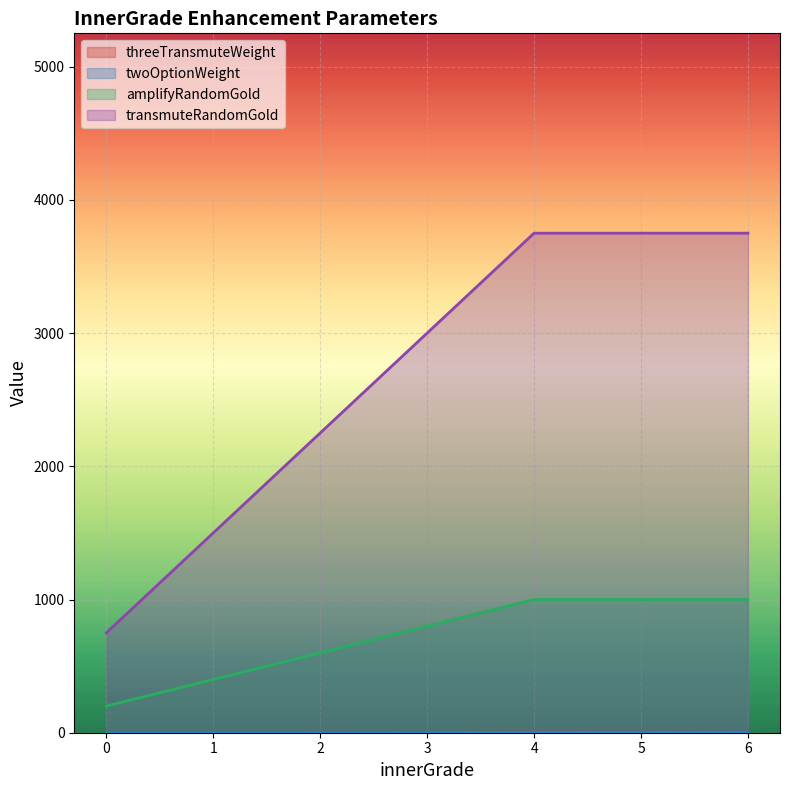

Rank the series at 6 from lowest to highest value.

threeTransmuteWeight, twoOptionWeight, amplifyRandomGold, transmuteRandomGold